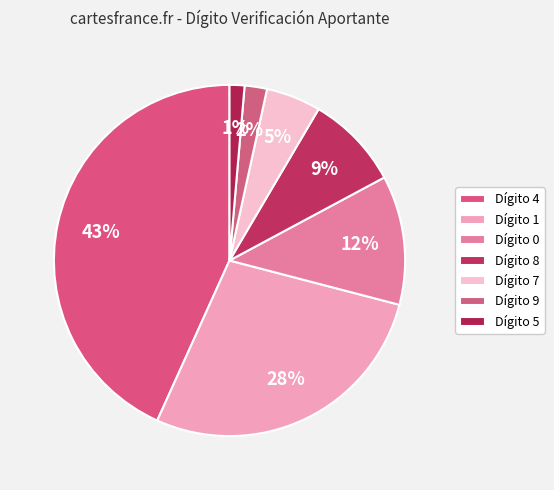

Rank the categories by value from highest to lowest.

4, 1, 0, 8, 7, 9, 5